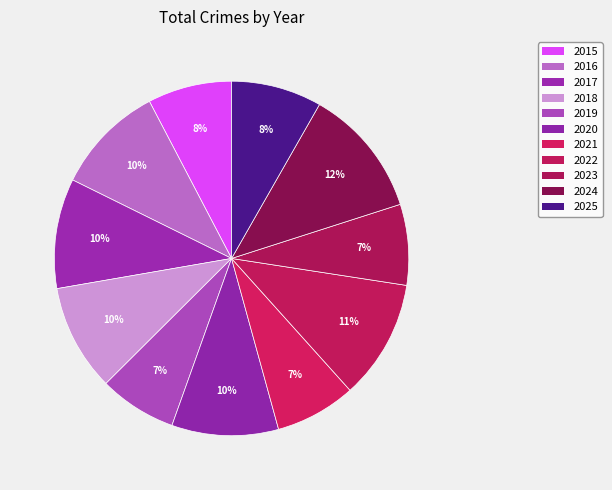

How many slices are in this pie chart?

11